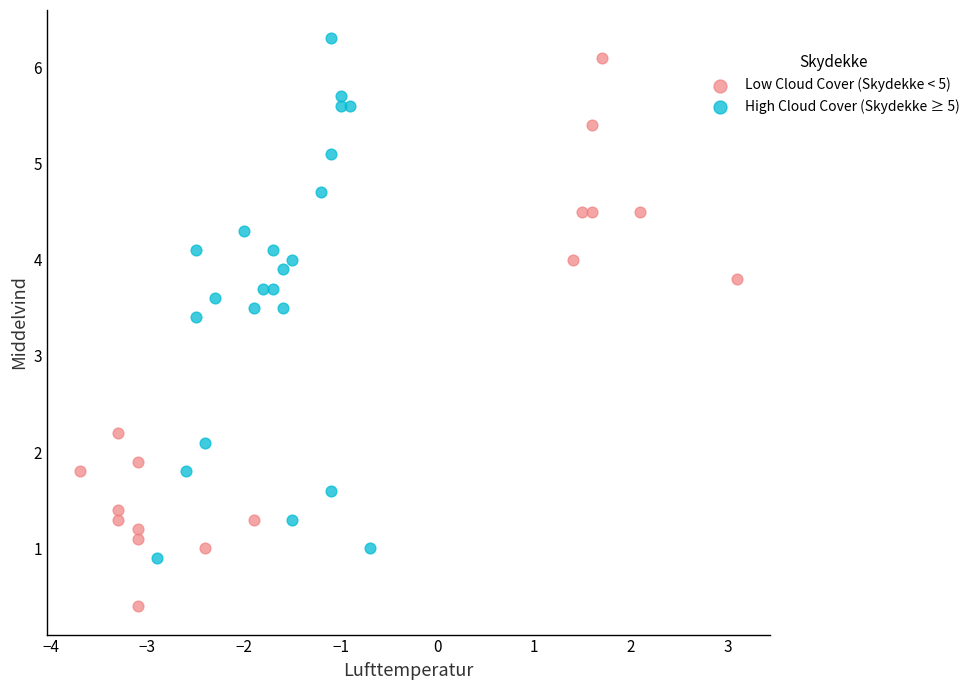

Which series has the widest spread of Y values?

Low Cloud Cover (Skydekke < 5)